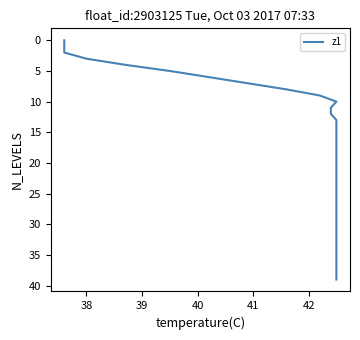

How many lines are shown in the chart?

1